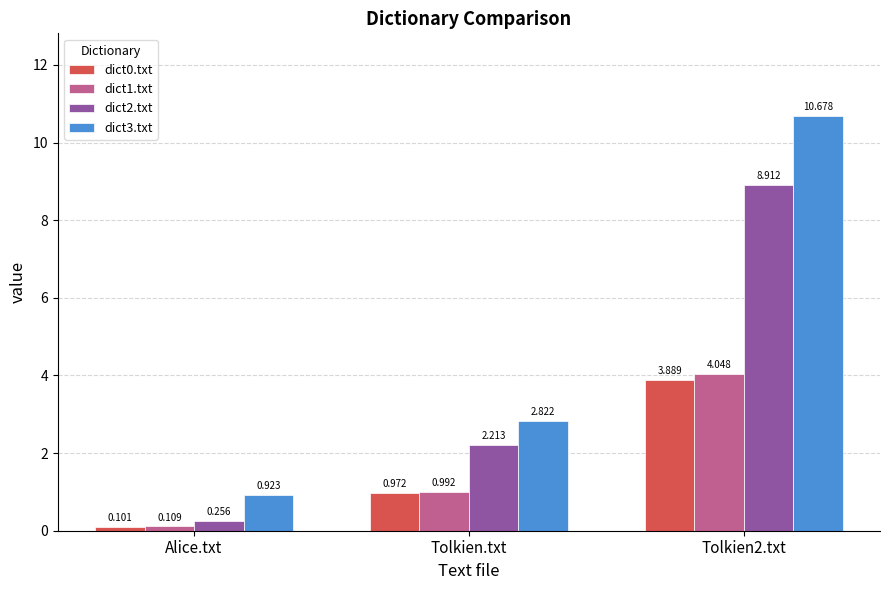

Is the value of dict3.txt at Tolkien2.txt greater than the value of dict1.txt at Tolkien.txt?

Yes